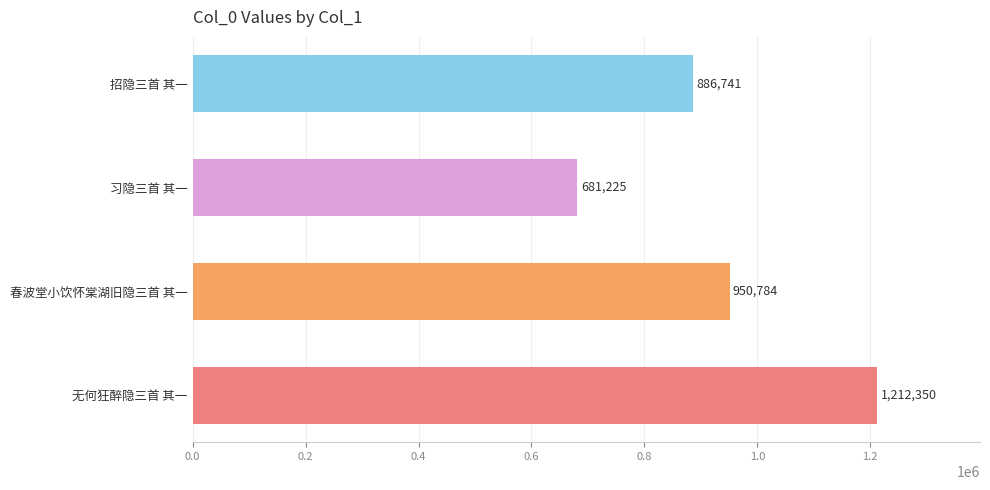

Reading bottom to top, list all the values displayed in this chart.

1212350	950784	681225	886741